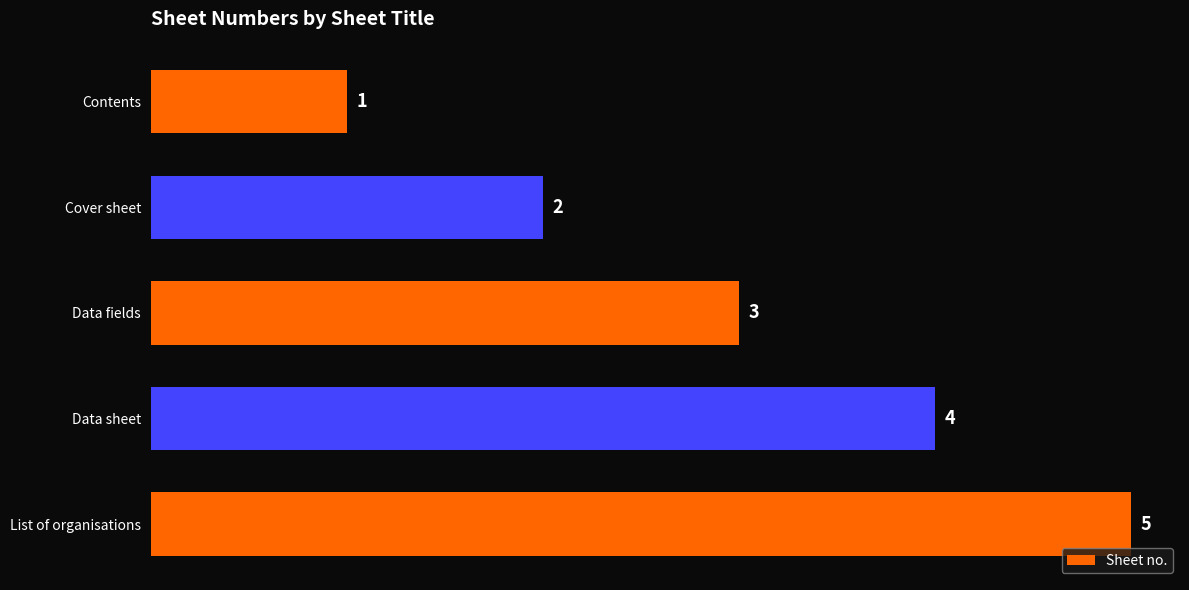

What is the smallest value displayed?

1